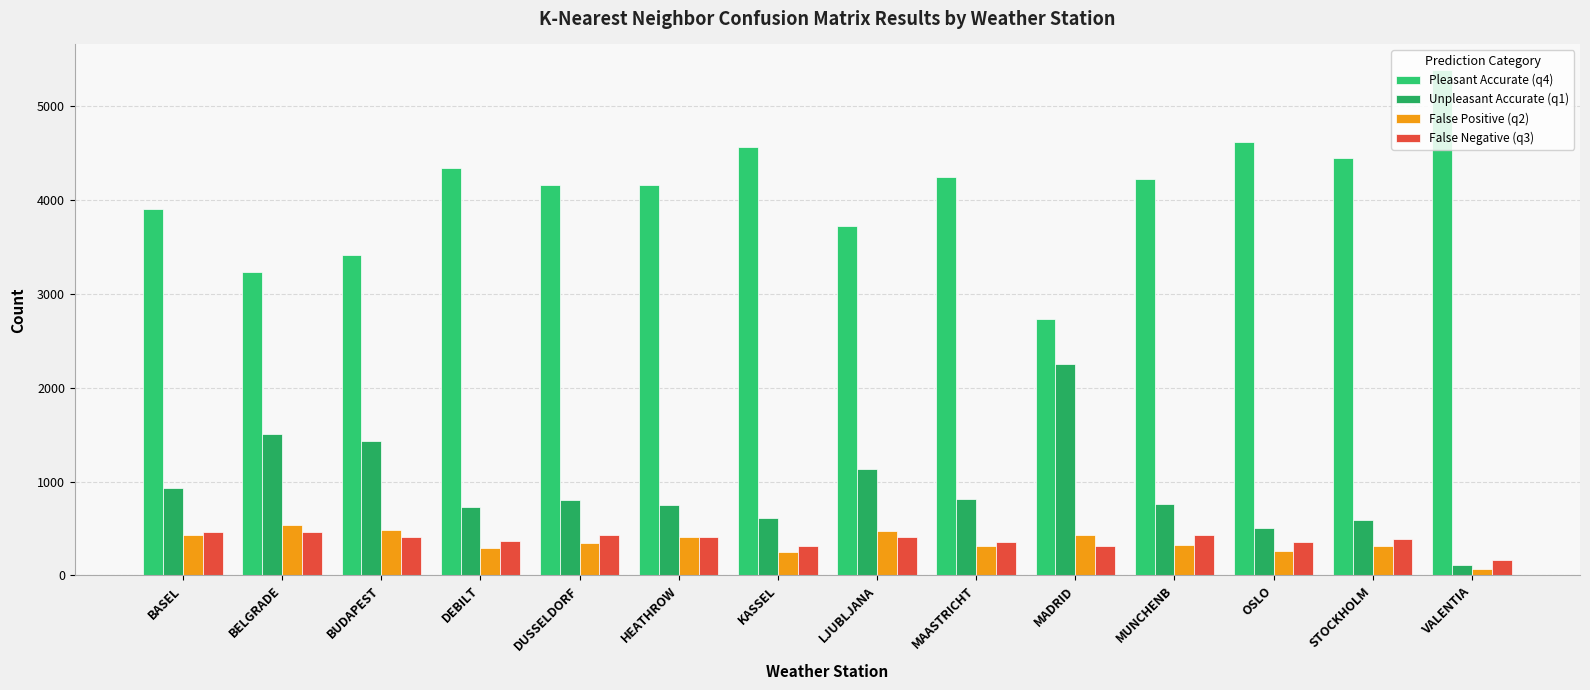

What is the difference between the False Positive (q2) values at STOCKHOLM and VALENTIA?

246